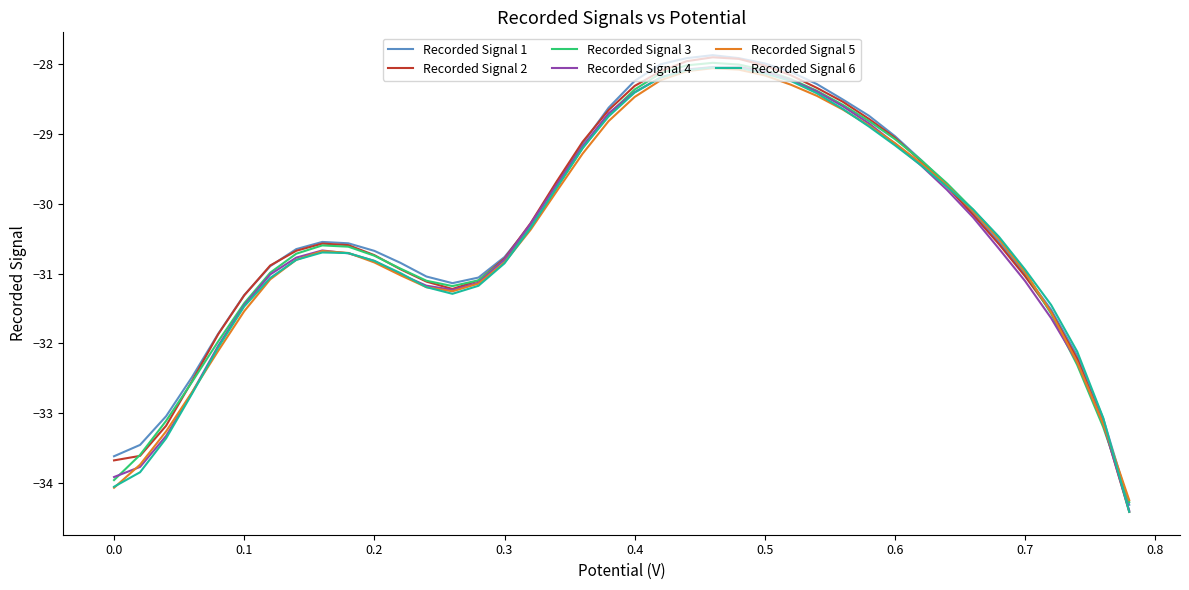

Does the chart have visible grid lines?

No